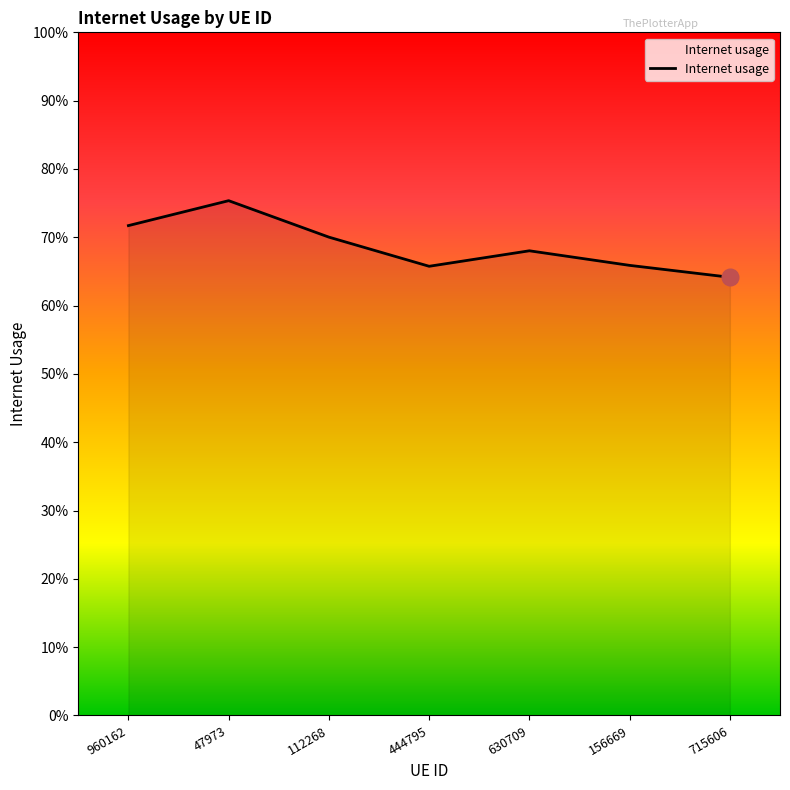

Is this an area chart (filled region under the line)?

Yes